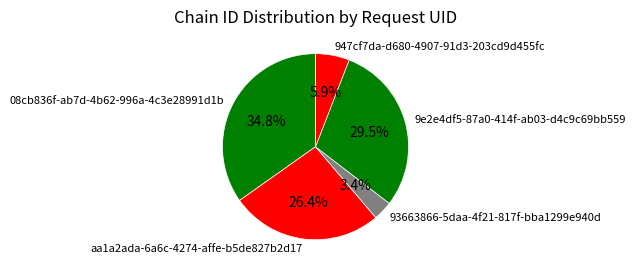

What is the ratio of the value at 947cf7da-d680-4907-91d3-203cd9d455fc to the value at aa1a2ada-6a6c-4274-affe-b5de827b2d17?

0.2